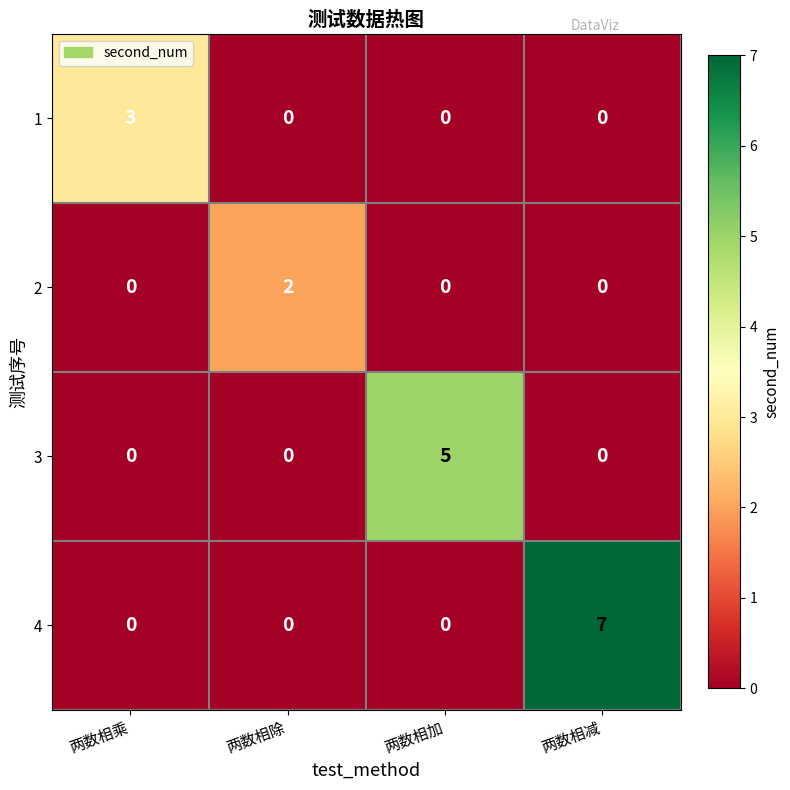

The value of 3 at 两数相减 is -2. True or false?

False